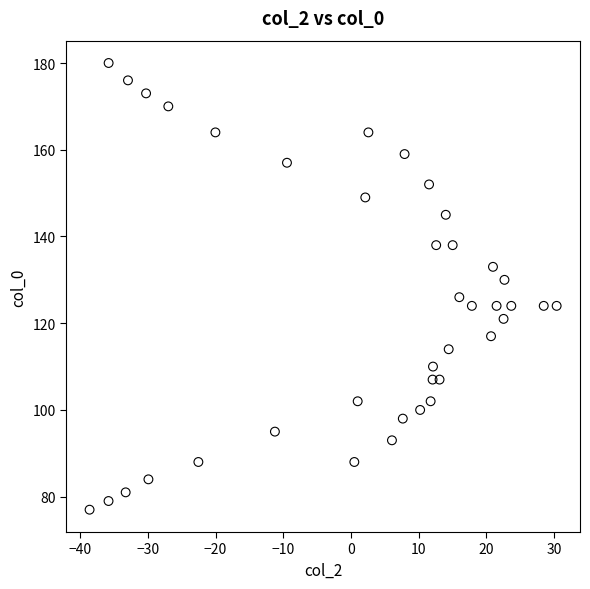

What is the range of Y values (max minus min)?

103